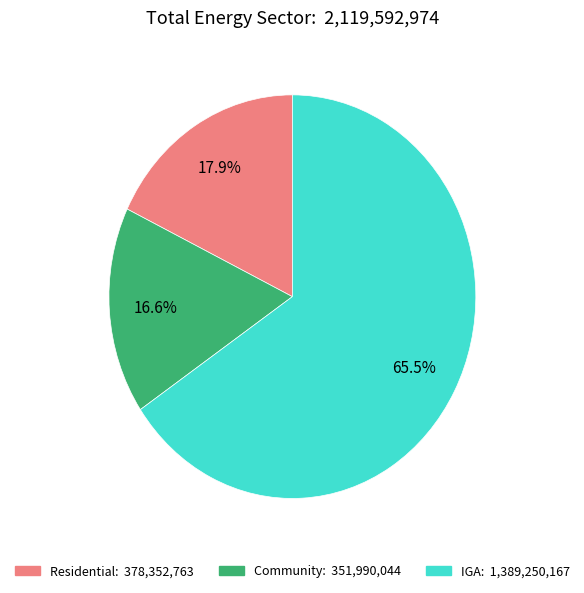

Is the sum of IGA and Community greater than half?

Yes